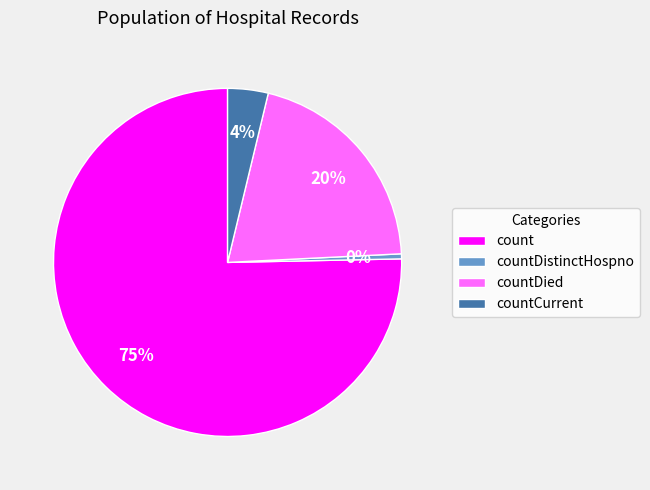

Does countCurrent account for over 50% of the chart?

No